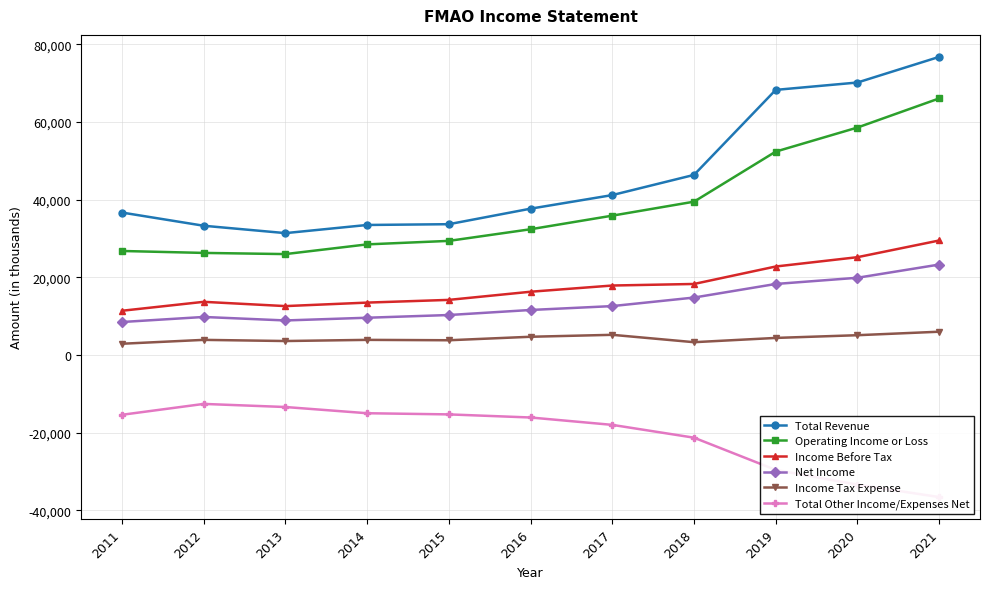

How many interior local valleys does the Net Income series have?

1